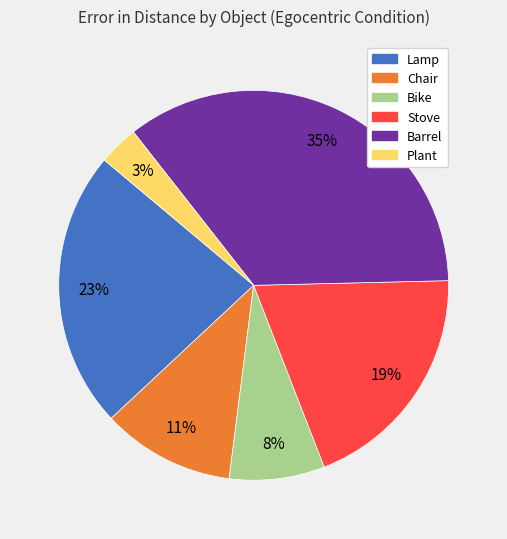

What percentage is the Plant slice, to the nearest percent?

3%